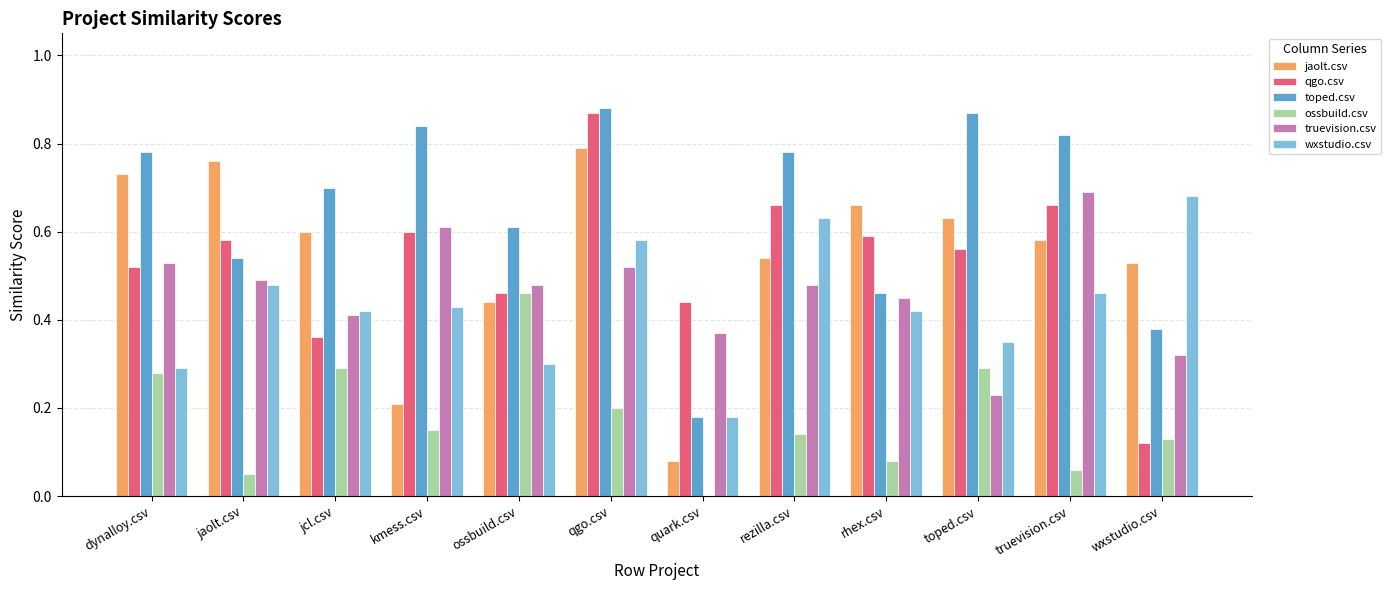

True or false: jaolt.csv has a value of 0.4 at kmess.csv.

False